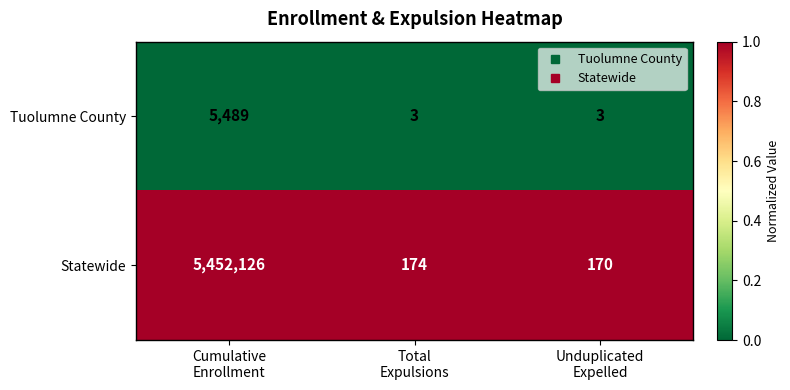

Rank the series by their maximum value, from highest to lowest.

Statewide, Tuolumne County